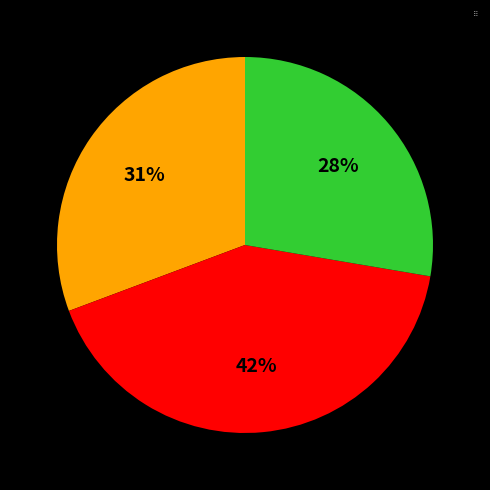

To the nearest percent, what portion does Group3 represent?

28%